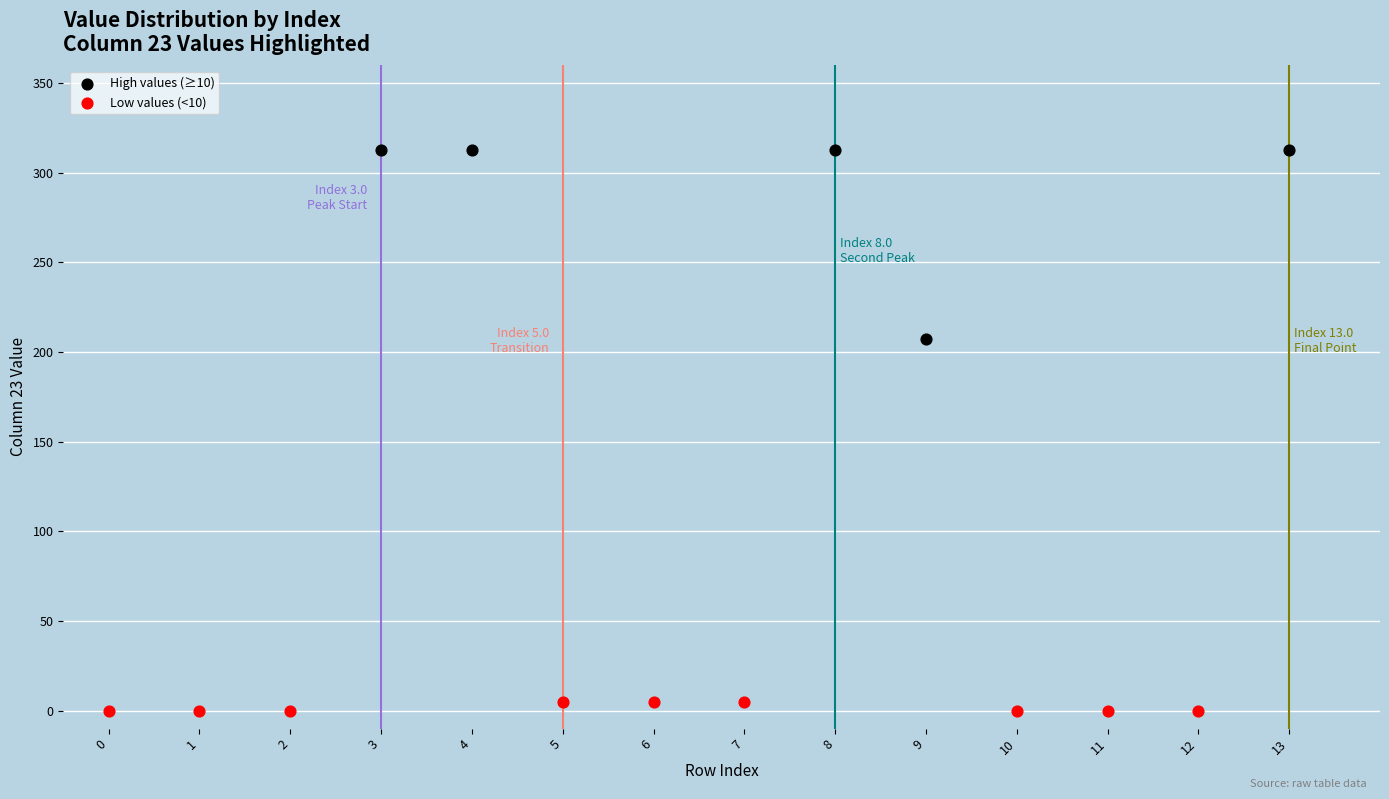

Which series reaches the maximum Y coordinate?

High values (≥10)